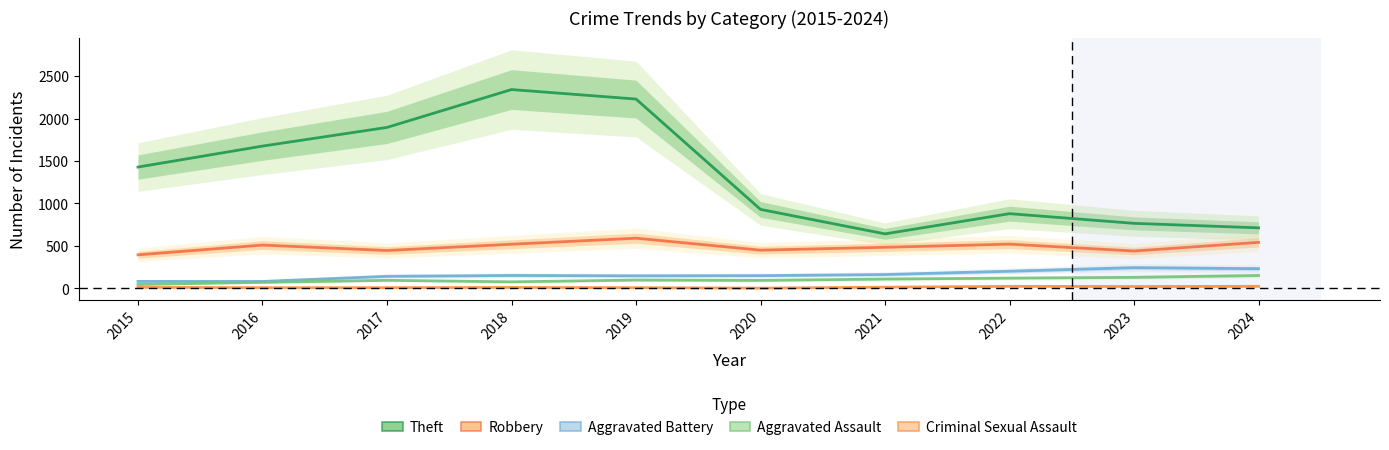

Reading right to left, list all the values displayed in this chart.

Theft: 713	766	880	642	930	2230	2342	1896	1676	1429
Robbery: 542	440	521	484	450	591	520	446	510	395
Aggravated Battery: 232	244	202	163	150	148	152	142	82	82
Aggravated Assault: 152	130	121	110	94	98	77	95	71	46
Criminal Sexual Assault: 24	22	24	14	3	8	11	8	8	12